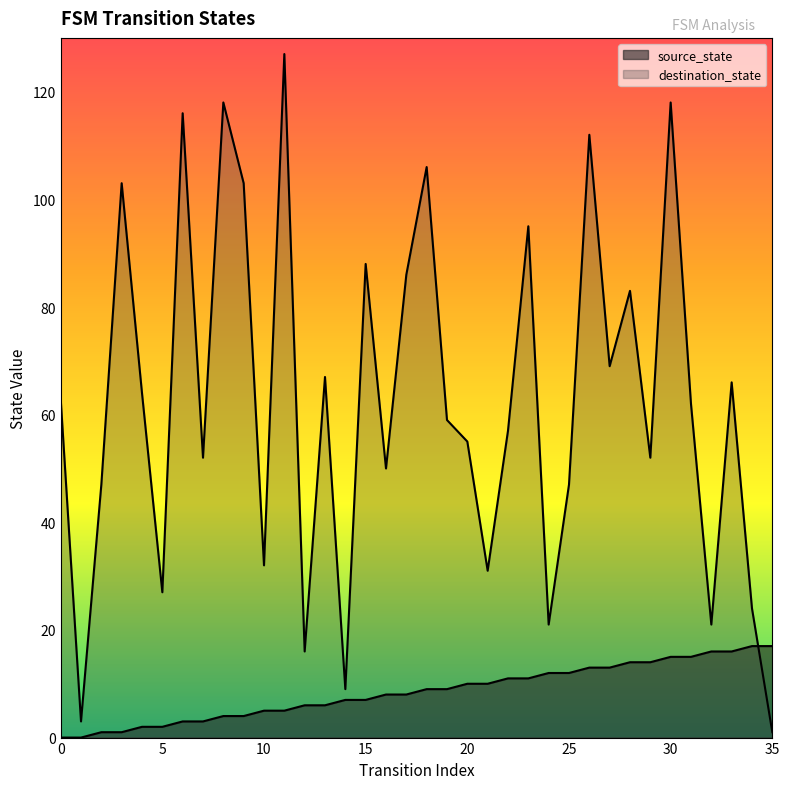

What are all the series names shown in the legend?

source_state, destination_state